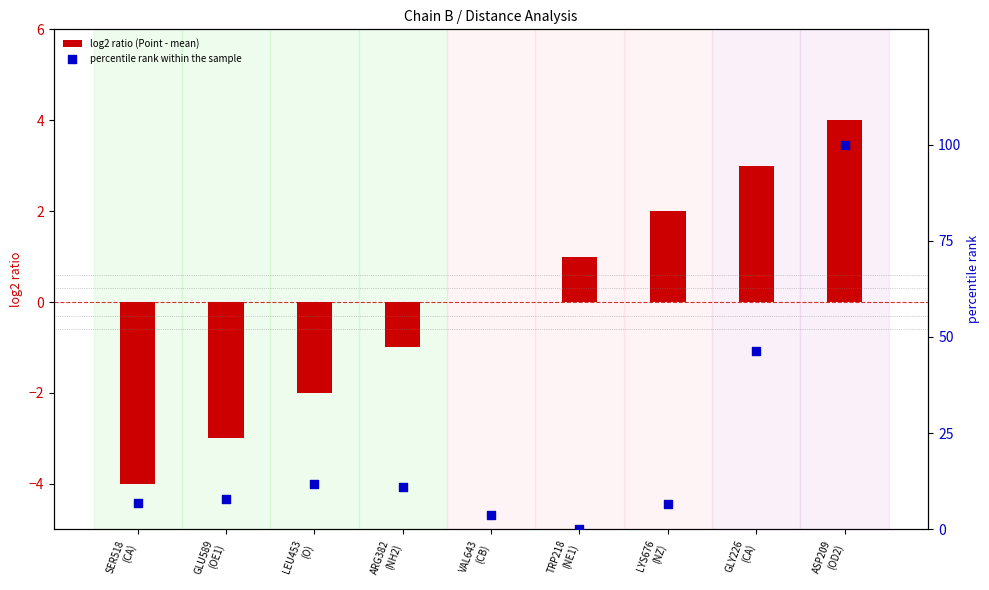

Which series has the largest Y range (max minus min)?

percentile rank within the sample